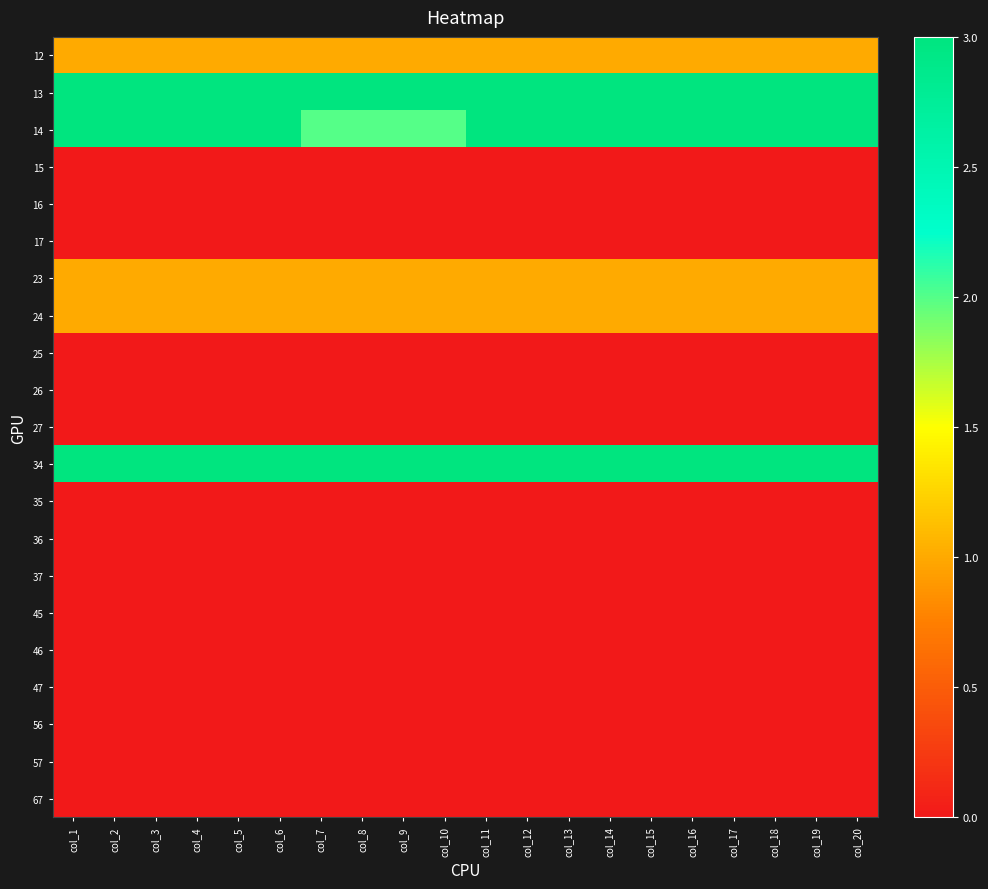

At col_8, list the series in order from largest to smallest.

13, 34, 14, 12, 23, 24, 15, 16, 17, 25, 26, 27, 35, 36, 37, 45, 46, 47, 56, 57, 67